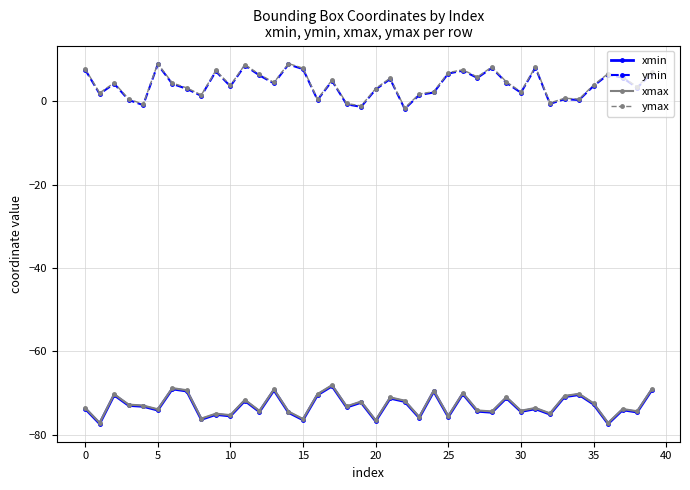

What is the greatest value displayed?

9.1